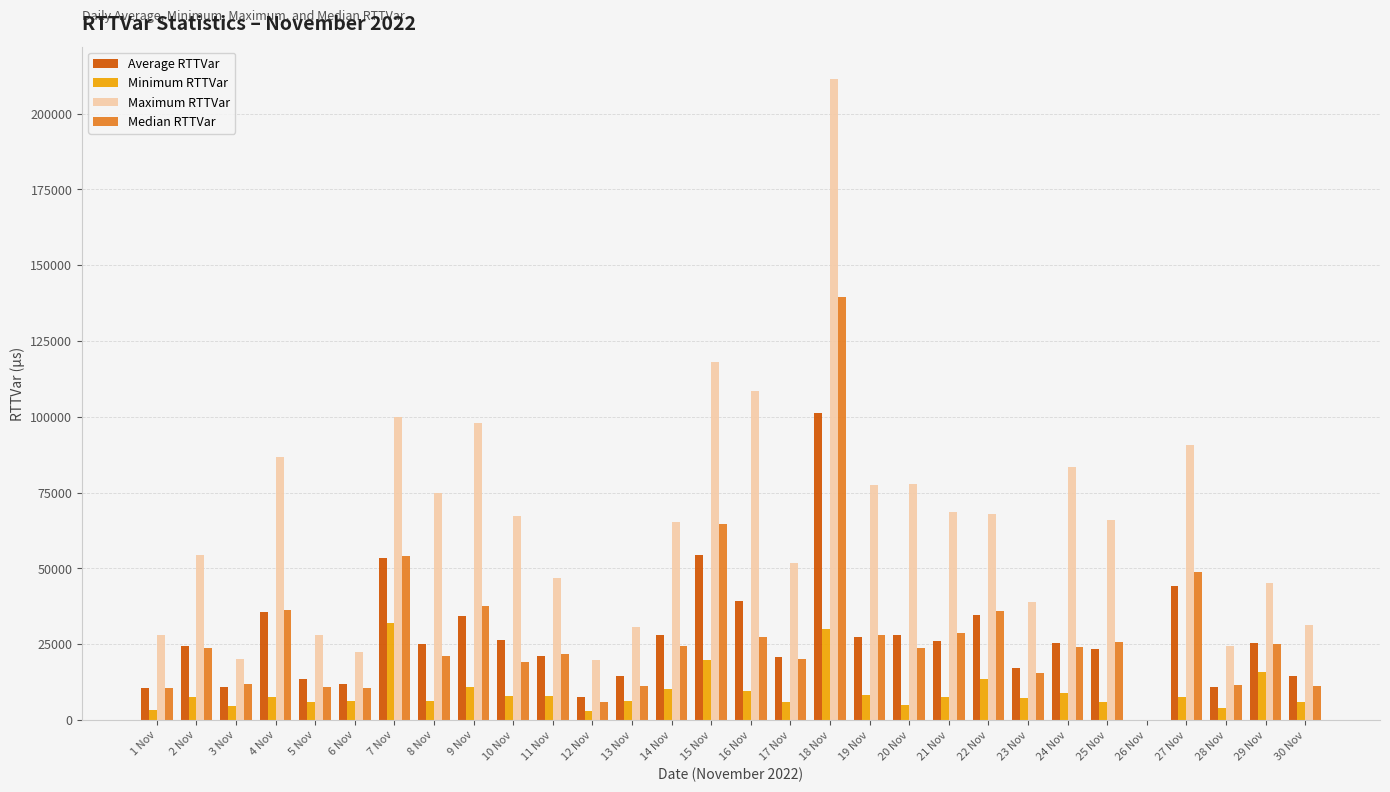

Between 14 Nov and 29 Nov, which series saw the biggest shift?

Maximum RTTVar